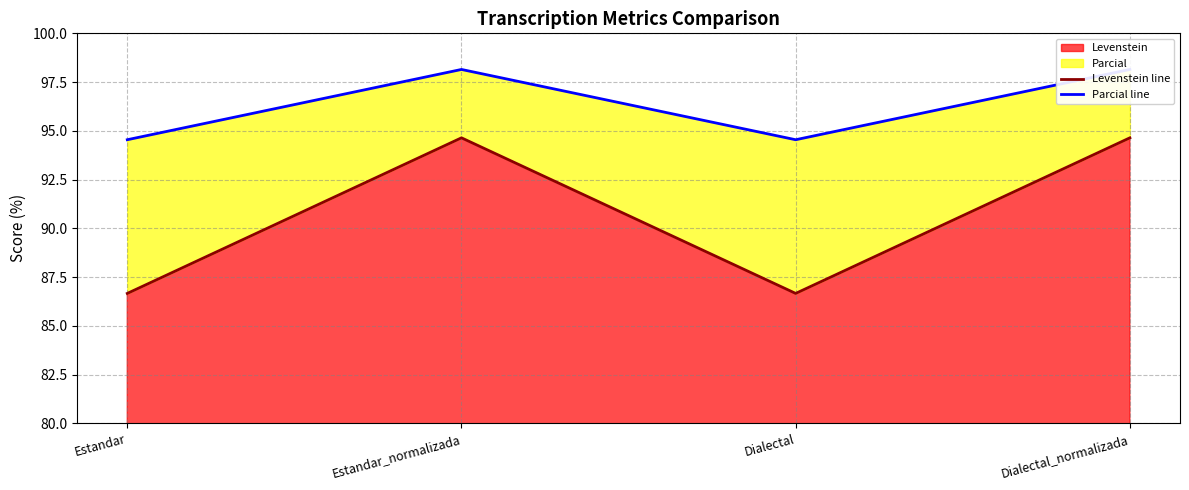

Read the Levenstein value at Dialectal.

86.7